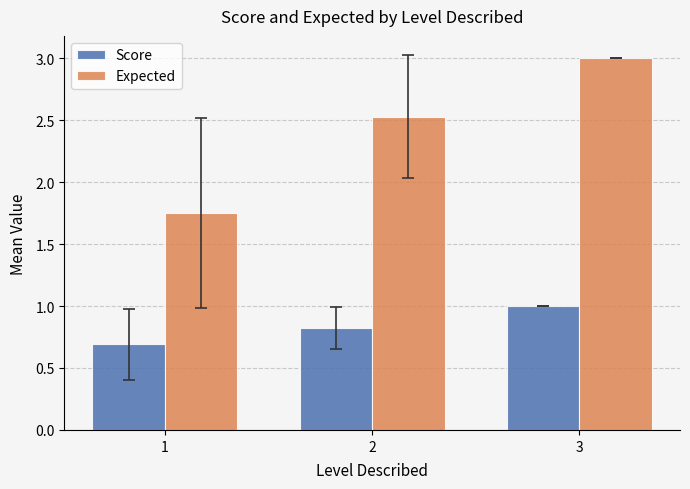

What is the total value across all series at 3?

4.0